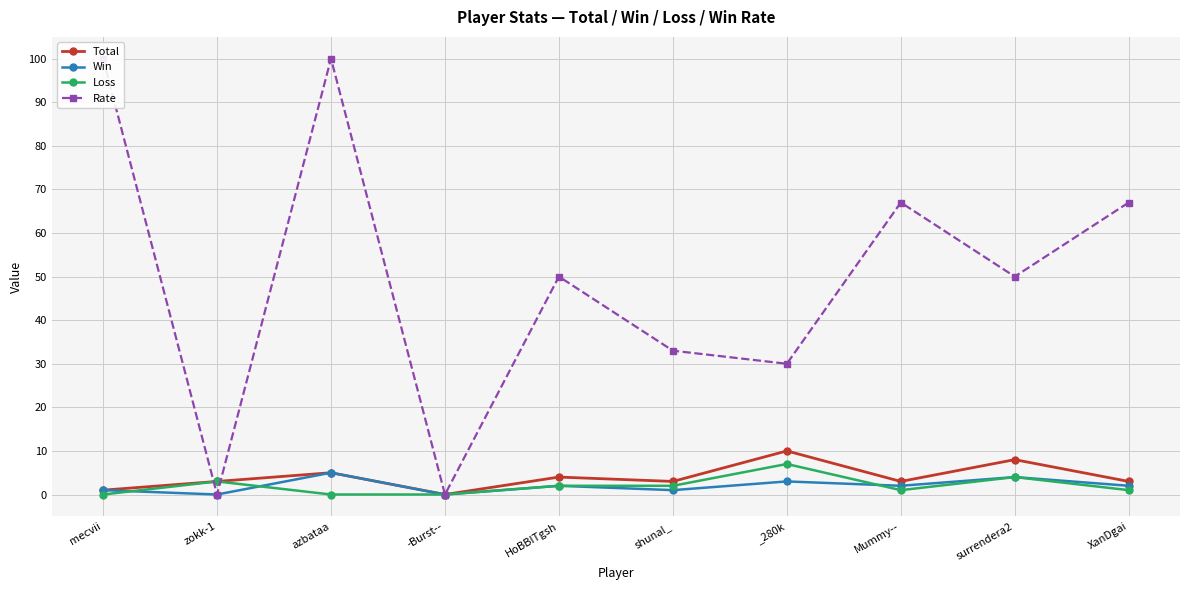

Reading left to right, what are all the values shown in this chart?

Total: mecvii=1	zokk-1=3	azbataa=5	-Burst--=0	HoBBITgsh=4	shunal_=3	_280k=10	Mummy--=3	surrendera2=8	XanDgai=3
Win: mecvii=1	zokk-1=0	azbataa=5	-Burst--=0	HoBBITgsh=2	shunal_=1	_280k=3	Mummy--=2	surrendera2=4	XanDgai=2
Loss: mecvii=0	zokk-1=3	azbataa=0	-Burst--=0	HoBBITgsh=2	shunal_=2	_280k=7	Mummy--=1	surrendera2=4	XanDgai=1
Rate: mecvii=100	zokk-1=0	azbataa=100	-Burst--=0	HoBBITgsh=50	shunal_=33	_280k=30	Mummy--=67	surrendera2=50	XanDgai=67